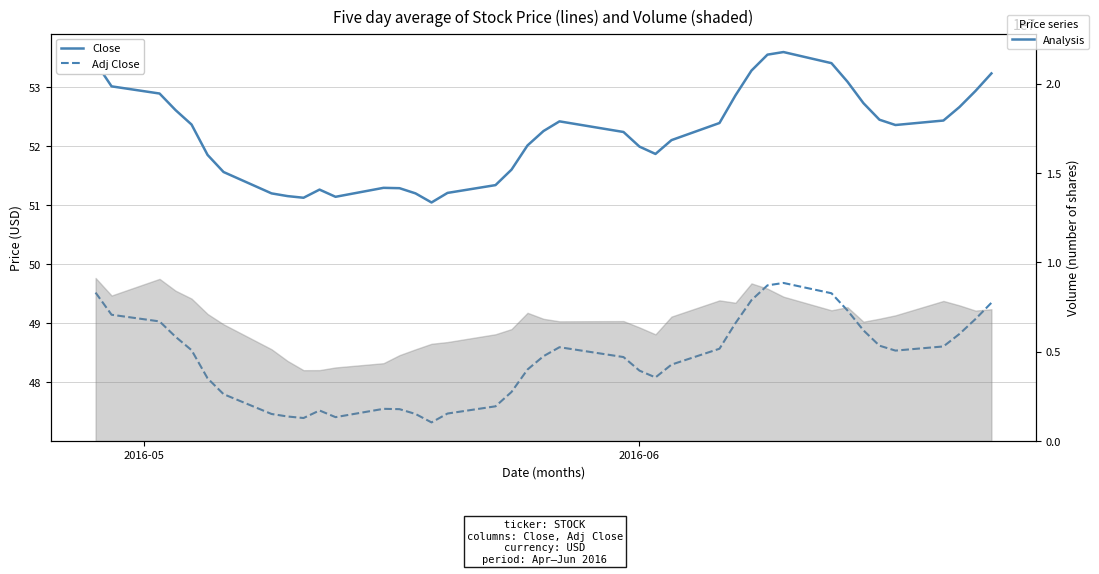

True or false: Adj Close and Close intersect in this chart.

False